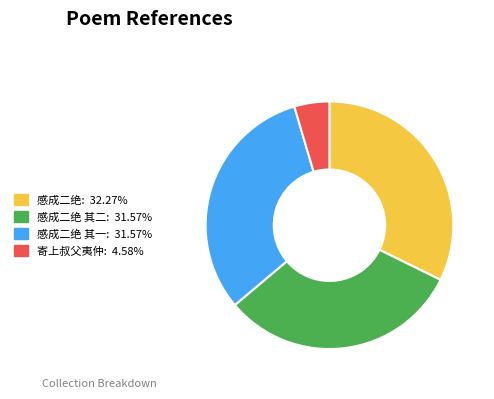

Is there any slice that represents more than half of the pie?

No